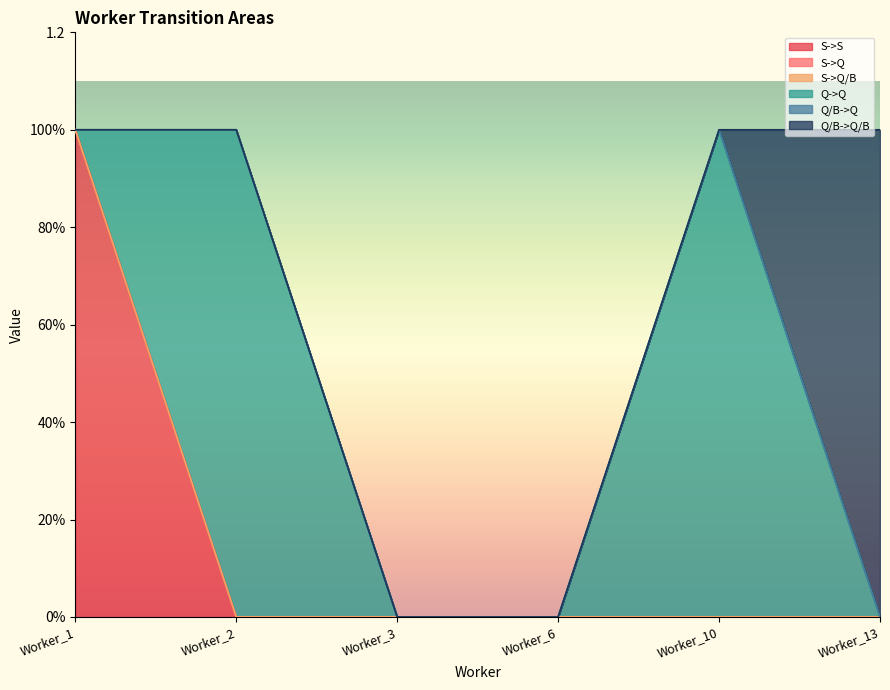

Is the value of Q/B->Q/B at Worker_1 greater than the value of Q->Q at Worker_10?

No